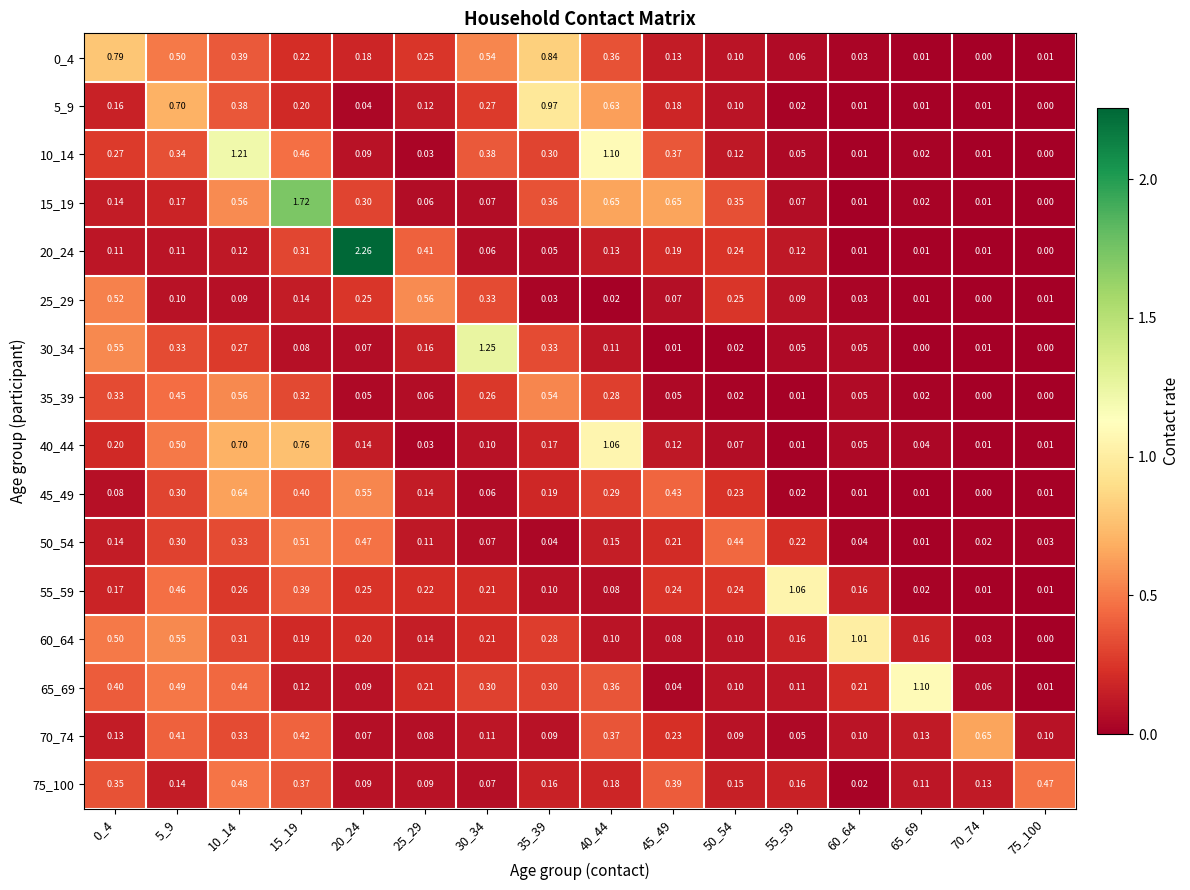

List the series in order of their peak value, lowest first.

75_100, 50_54, 35_39, 25_29, 45_49, 70_74, 0_4, 5_9, 60_64, 55_59, 40_44, 65_69, 10_14, 30_34, 15_19, 20_24